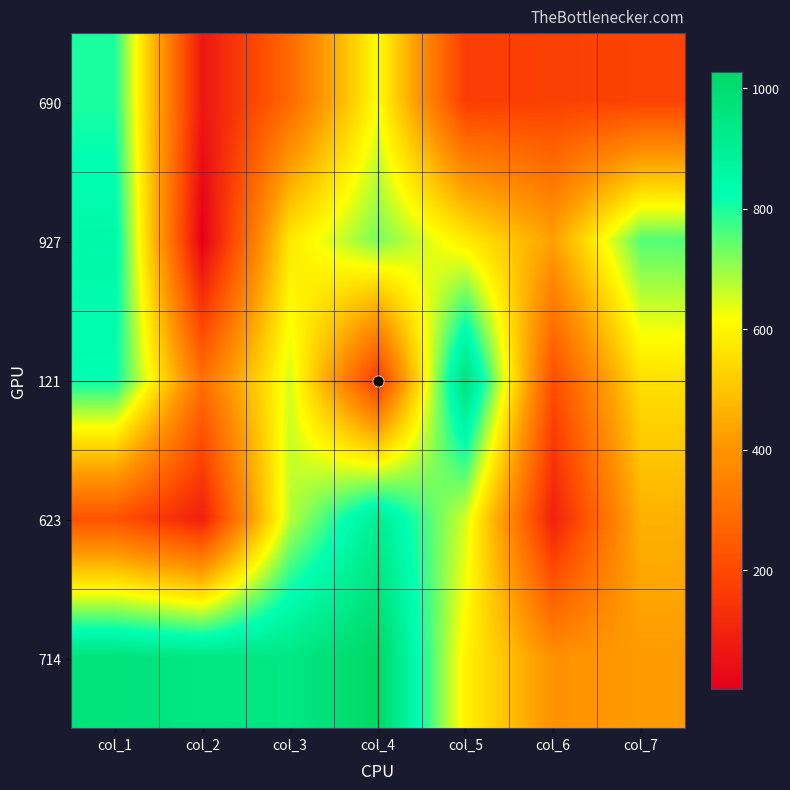

What is the total value across all series at col_4?

3436